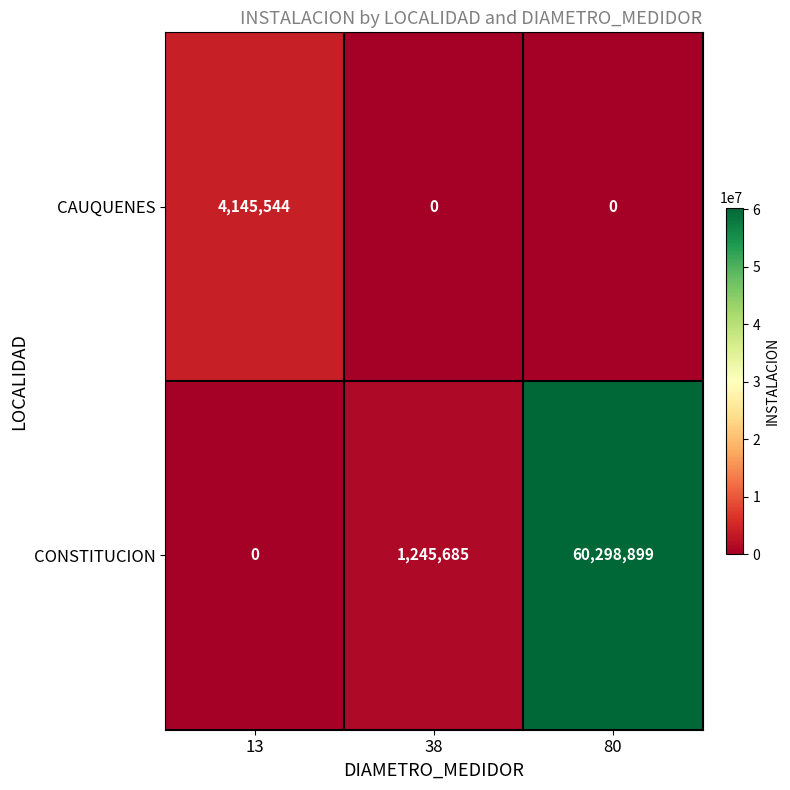

At which category is the sum across all series the highest?

80